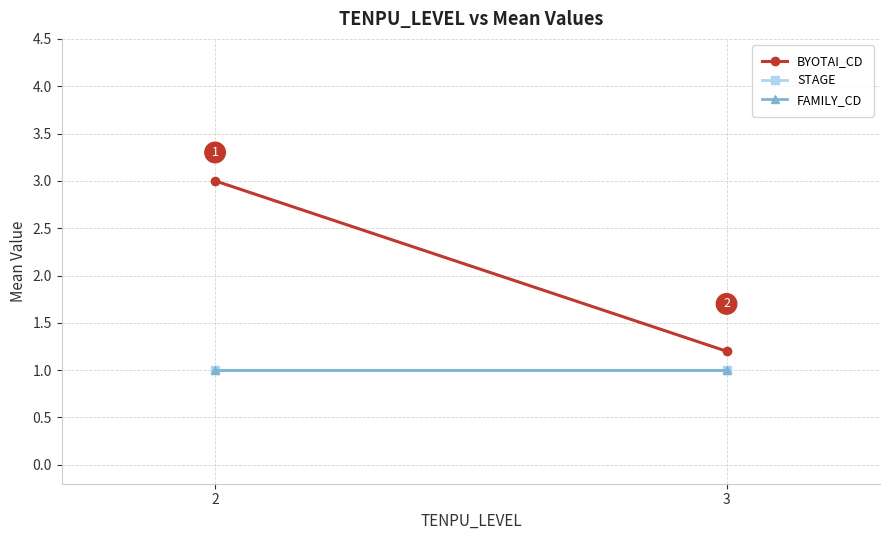

Is it true that STAGE equals 1.0 at 3?

True